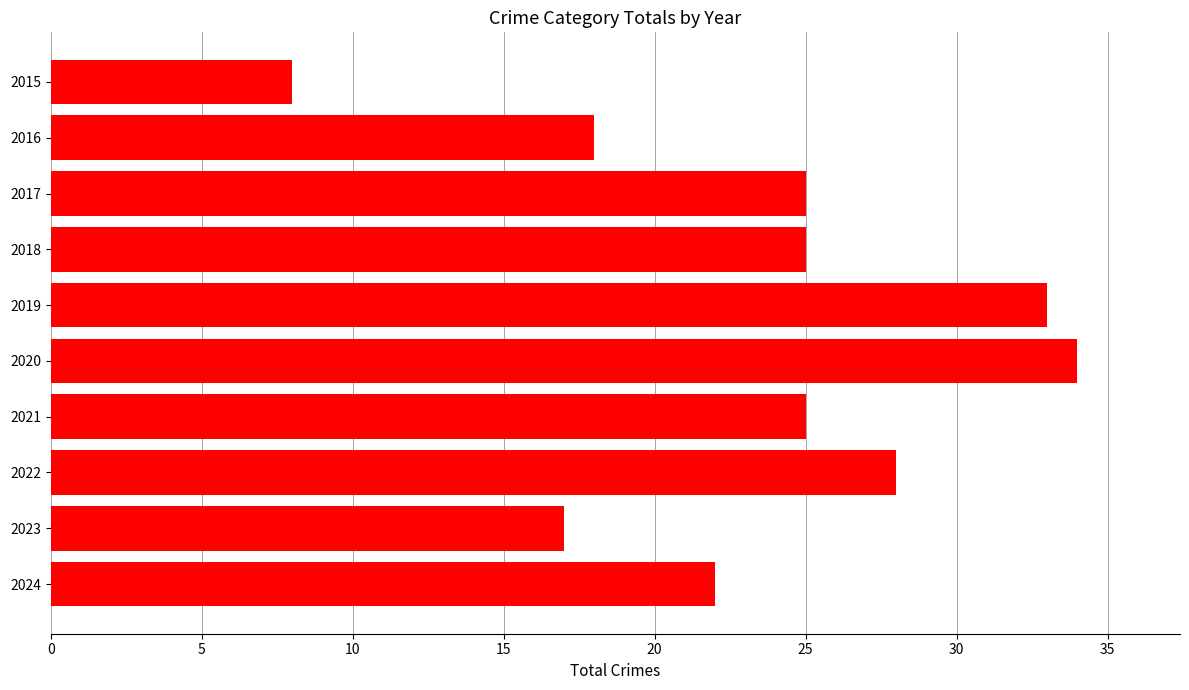

What is the value of the 4th bar from the top?

25